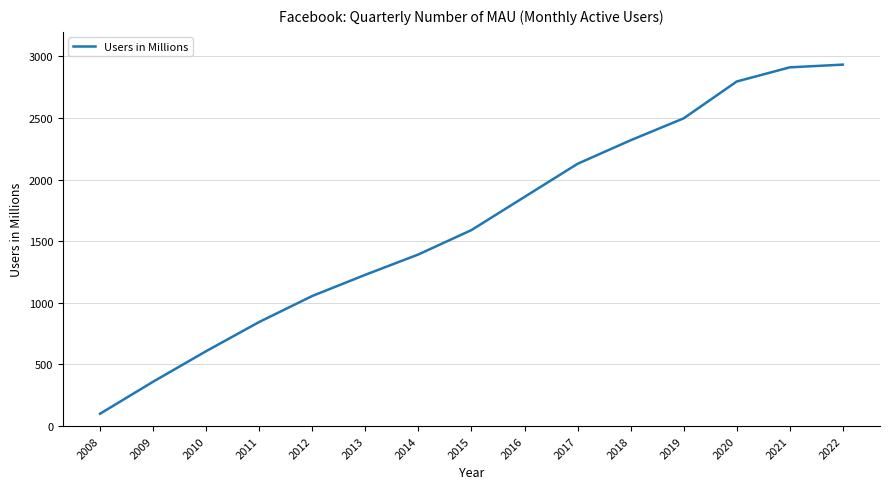

Which label corresponds to the smallest value in the chart?

2008